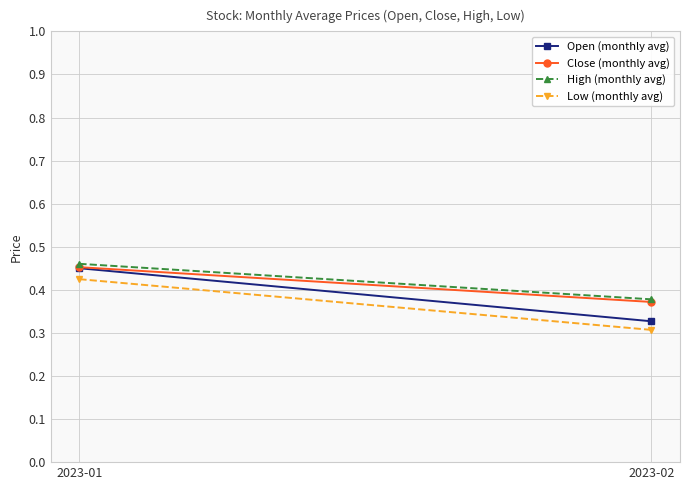

Between 2023-01 and 2023-02, which series saw the biggest shift?

Open (monthly avg)